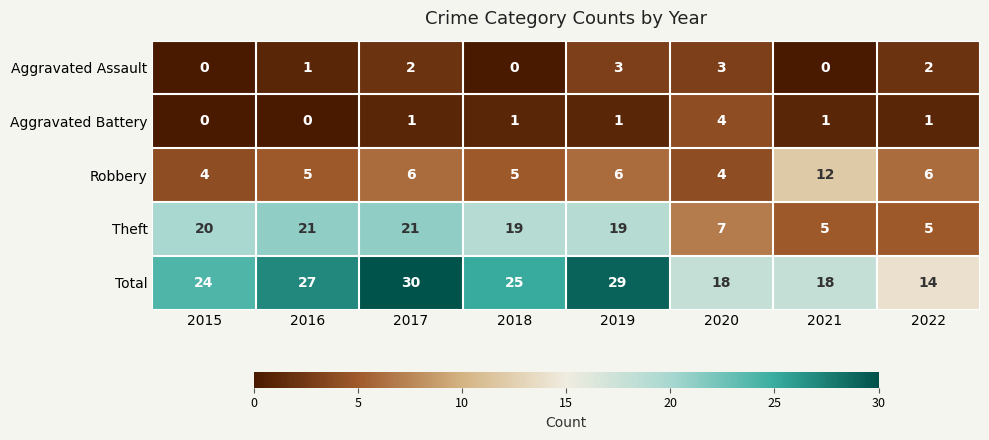

True or false: Total has a value of 14 at 2015.

False